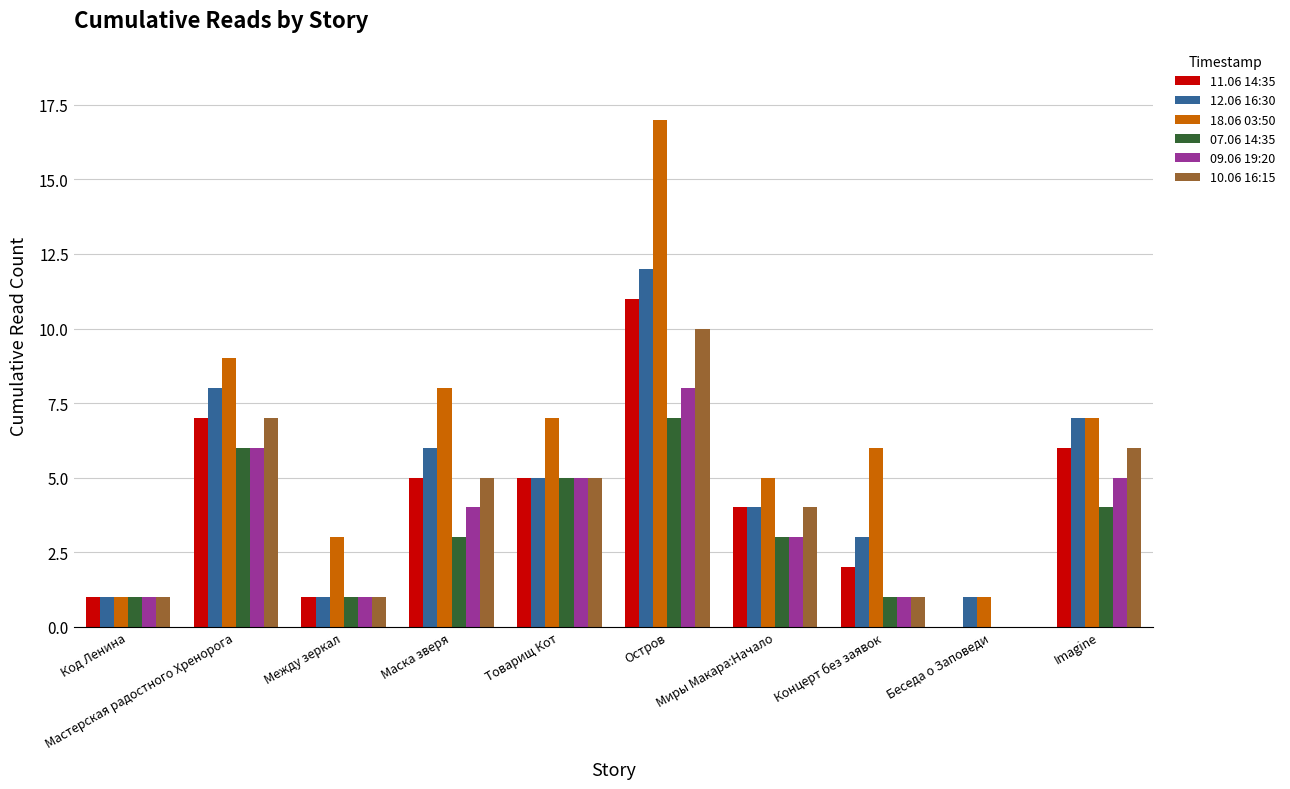

Between Код Ленина and Маска зверя, which series saw the biggest shift?

18.06 03:50